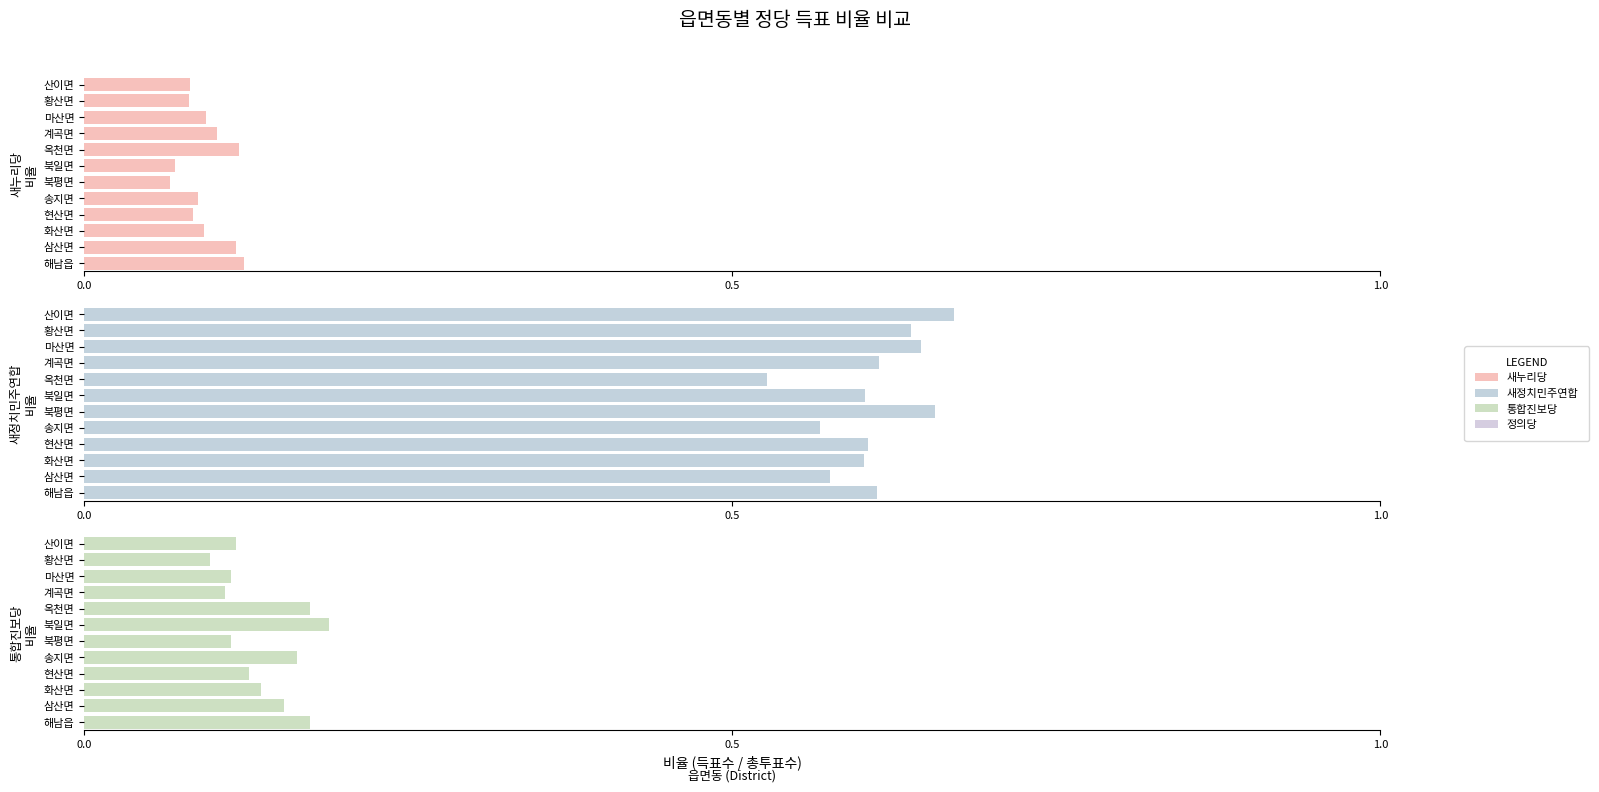

The value of 새정치민주연합 at 계곡면 is 0.9. True or false?

False